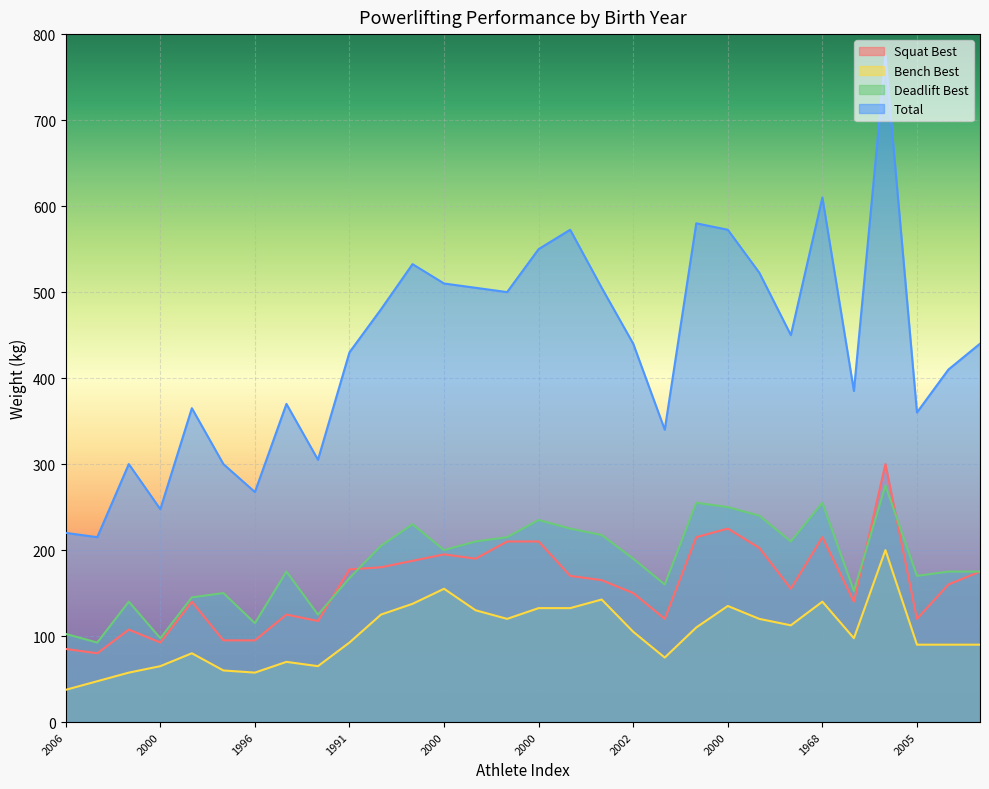

Rank the series by their maximum value, from highest to lowest.

Total, Squat Best, Deadlift Best, Bench Best